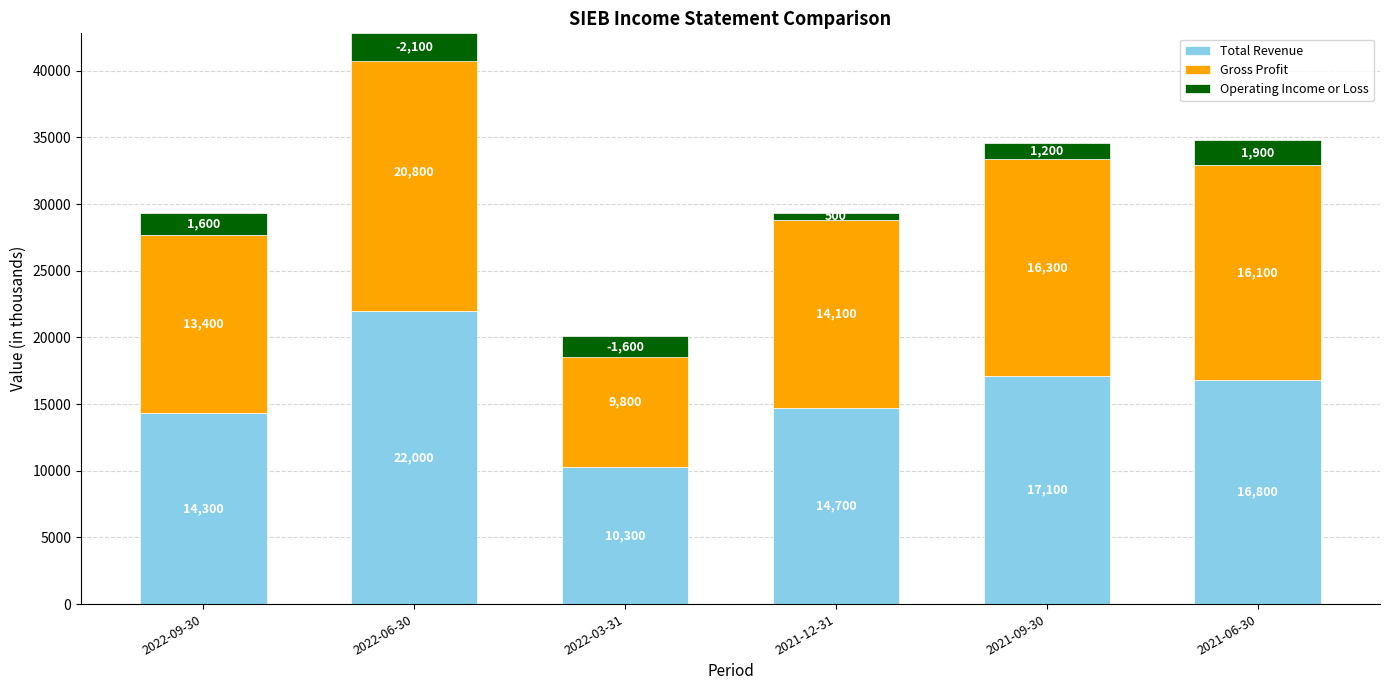

At 2021-06-30, list the series in order from largest to smallest.

Total Revenue, Gross Profit, Operating Income or Loss